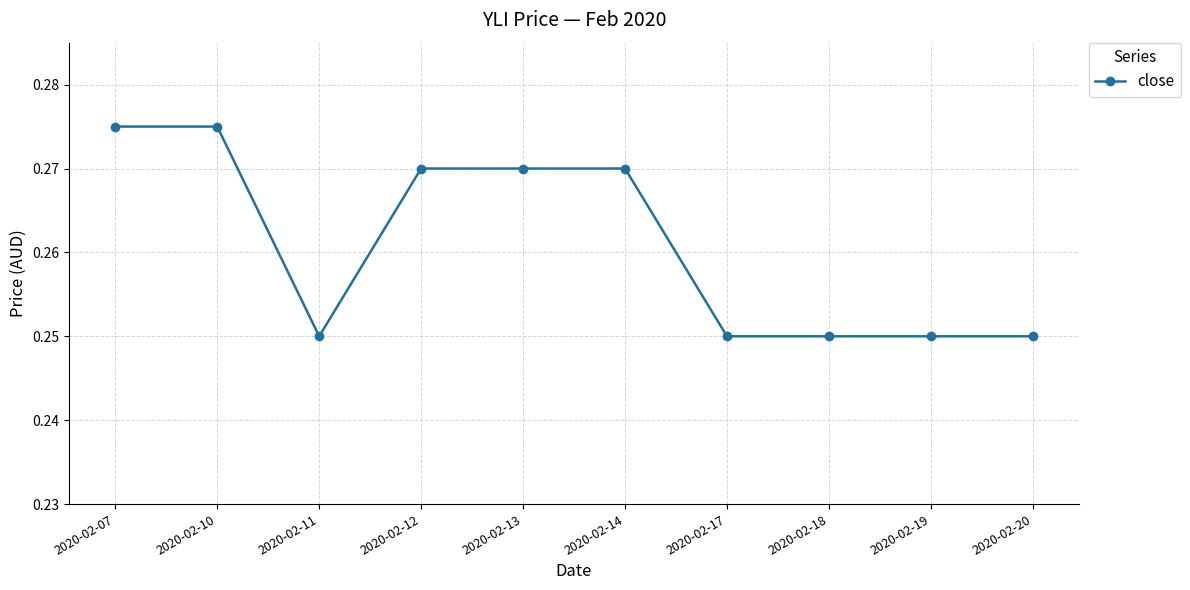

At which category does the data reach its first local valley?

2020-02-11